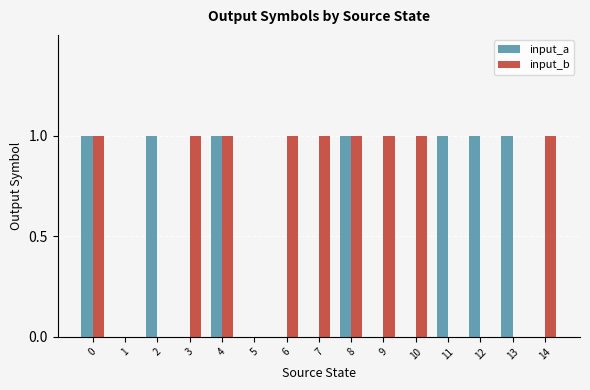

Reading left to right, transcribe all the data shown in this chart.

input_a: 0=1	1=0	2=1	3=0	4=1	5=0	6=0	7=0	8=1	9=0	10=0	11=1	12=1	13=1	14=0
input_b: 0=1	1=0	2=0	3=1	4=1	5=0	6=1	7=1	8=1	9=1	10=1	11=0	12=0	13=0	14=1